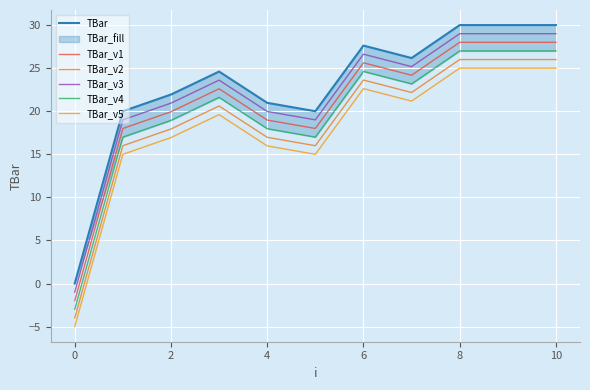

True or false: TBar_v4 and TBar_v3 intersect in this chart.

False